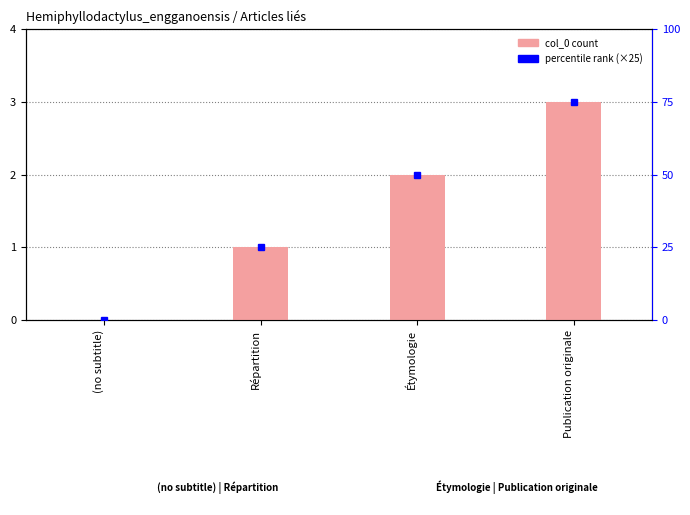

Reading left to right, what are all the values shown in this chart?

(no subtitle)=0	Répartition=1	Étymologie=2	Publication originale=3